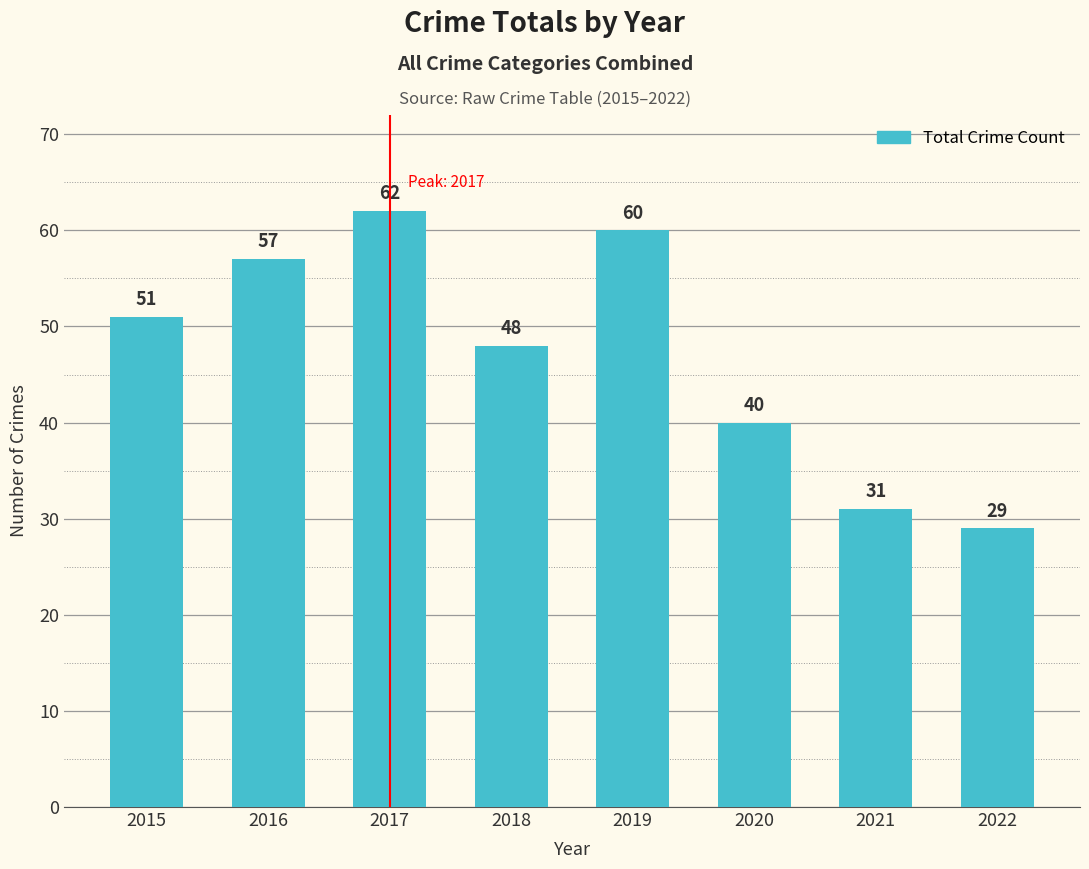

Rank the categories by value from highest to lowest.

2017, 2019, 2016, 2015, 2018, 2020, 2021, 2022